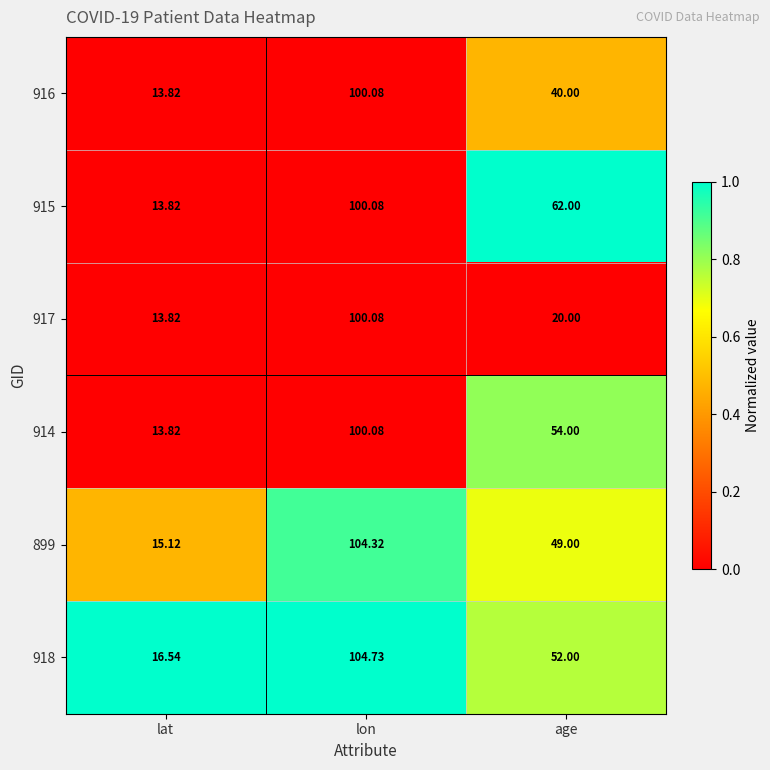

At which category is the sum across all series the highest?

lon